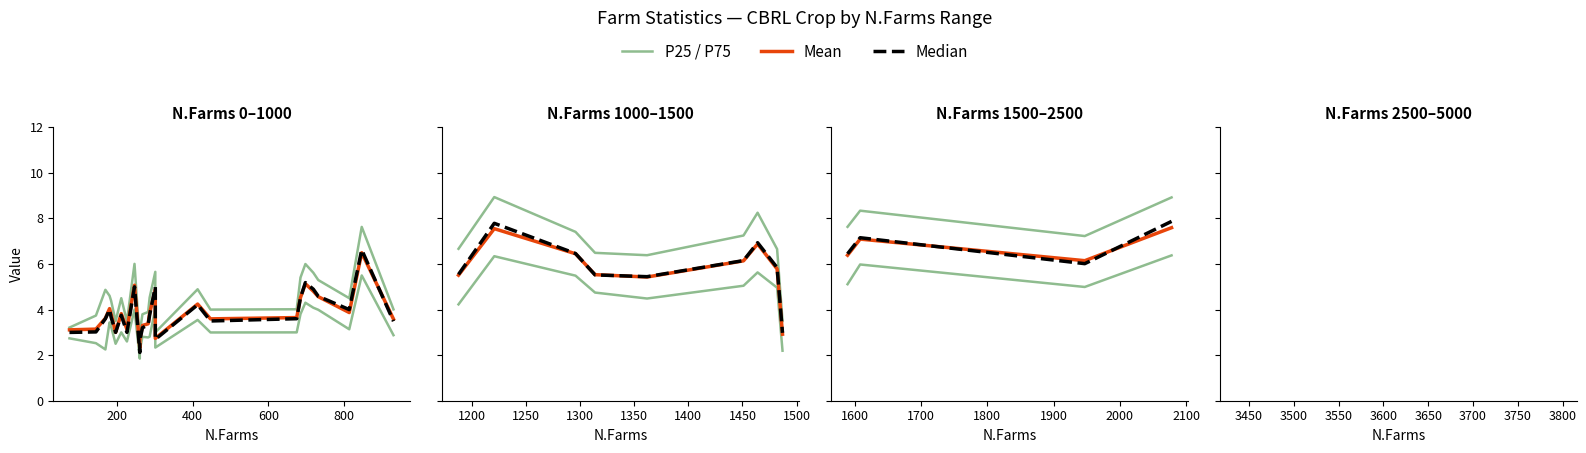

How many interior local peaks does the Mean series have?

1